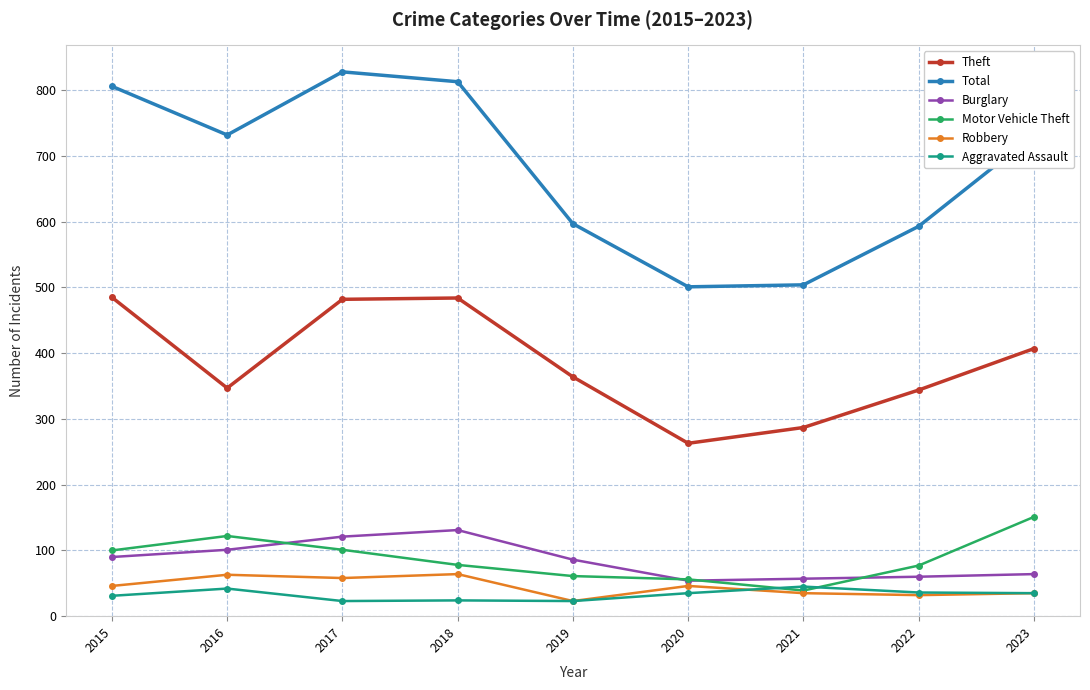

What is the value of the Aggravated Assault point at the 2nd from the left?

42